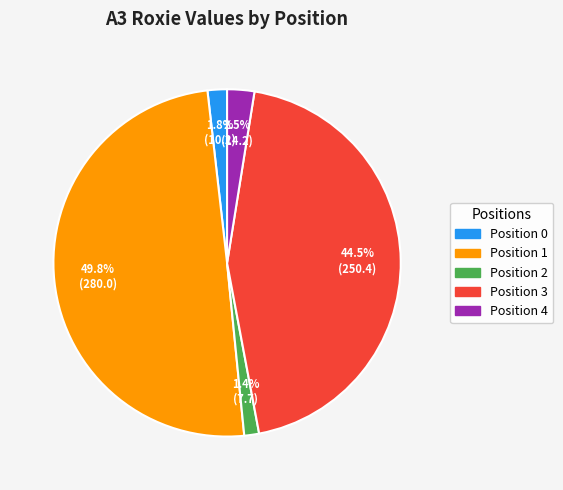

Count the number of slices in the pie.

5